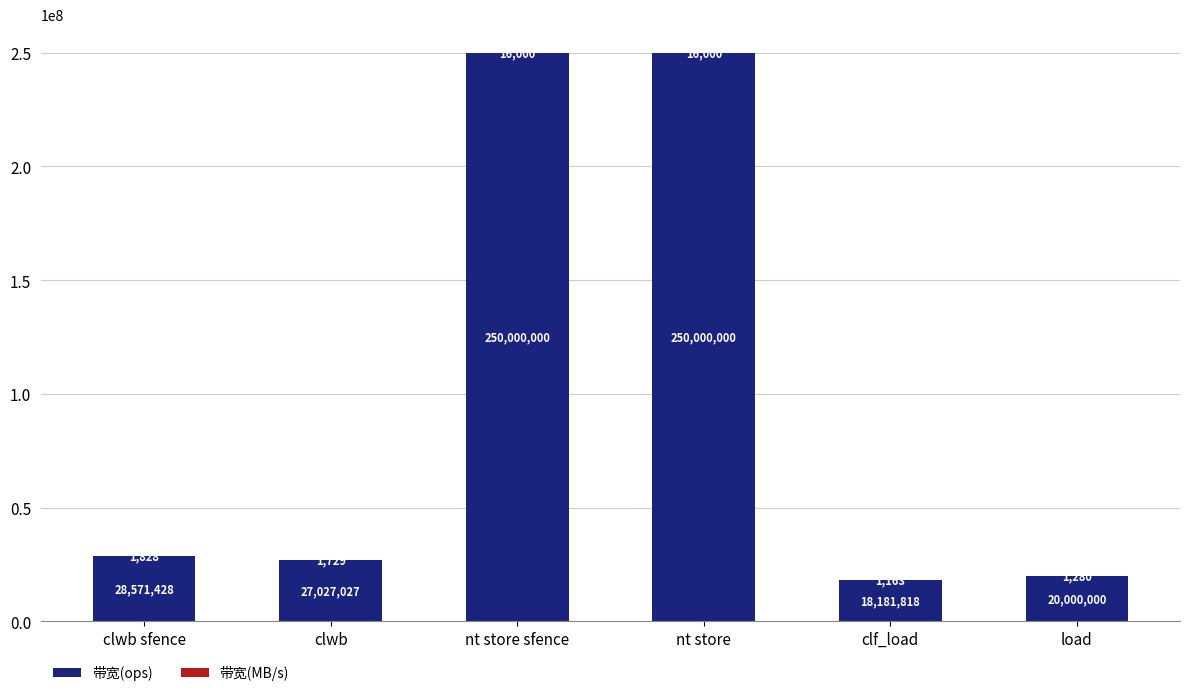

Where is 带宽(ops) nearest to the value 134090909?

clwb sfence